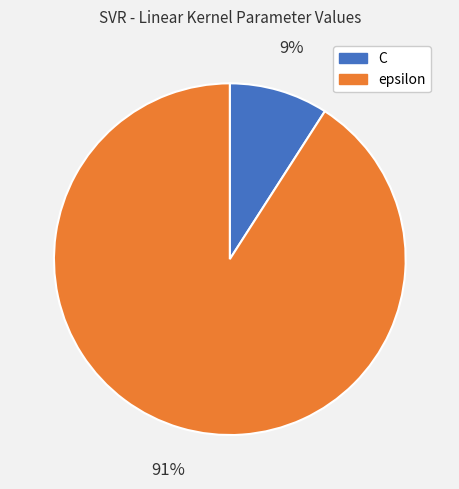

How many segments does this pie chart have?

2